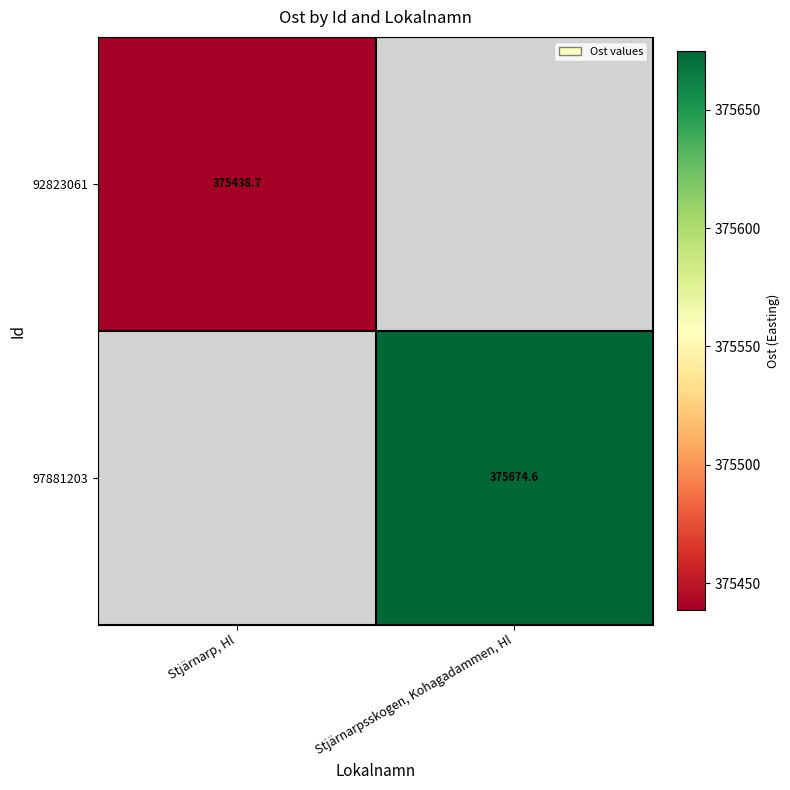

At which category does the chart reach its minimum across all series?

Stjärnarp, Hl